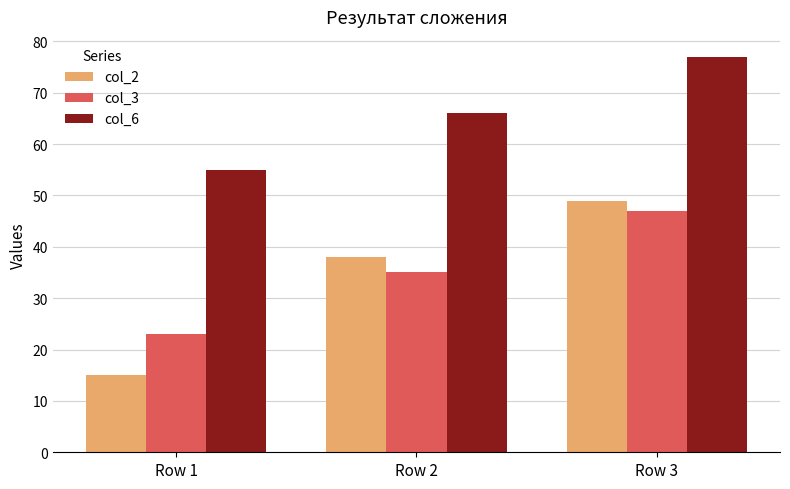

At which category is the sum across all series the highest?

Row 3